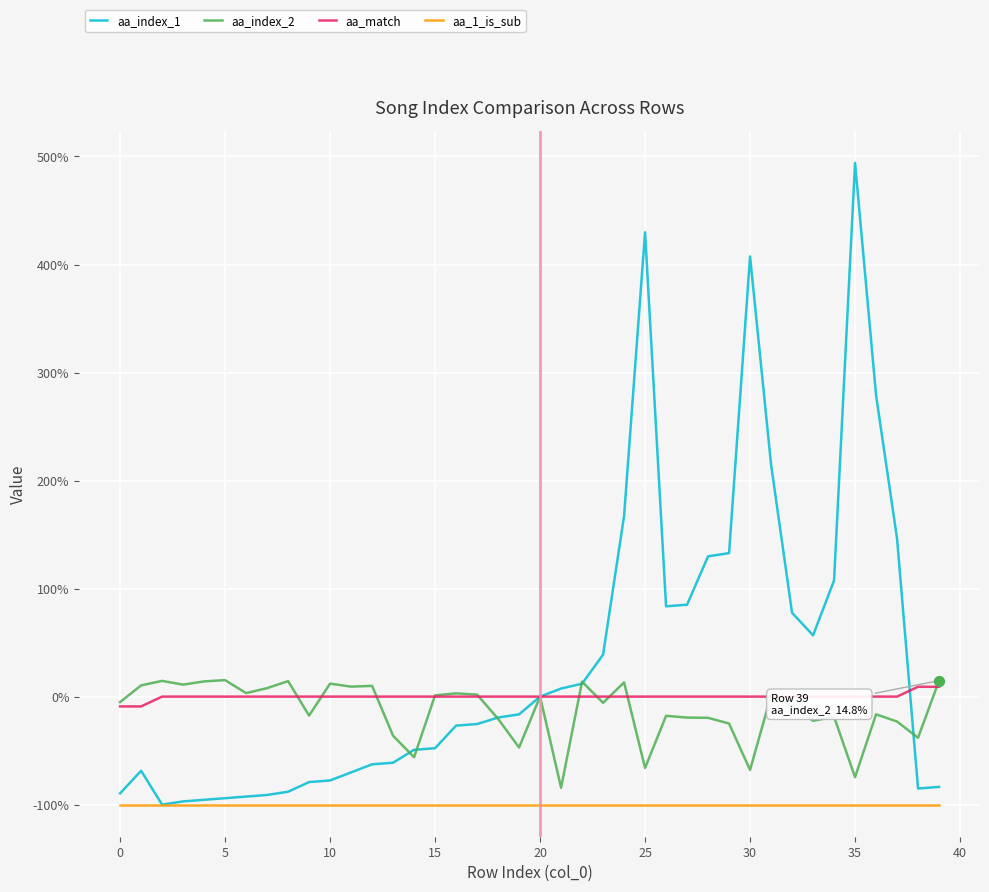

True or false: aa_1_is_sub and aa_match intersect in this chart.

False